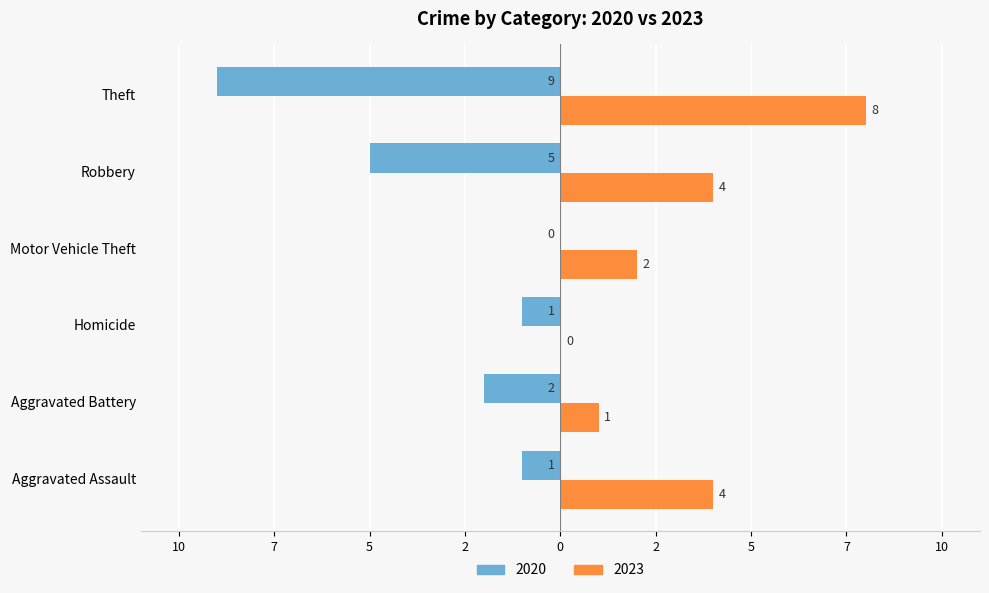

What are all the series names shown in the legend?

2020, 2023